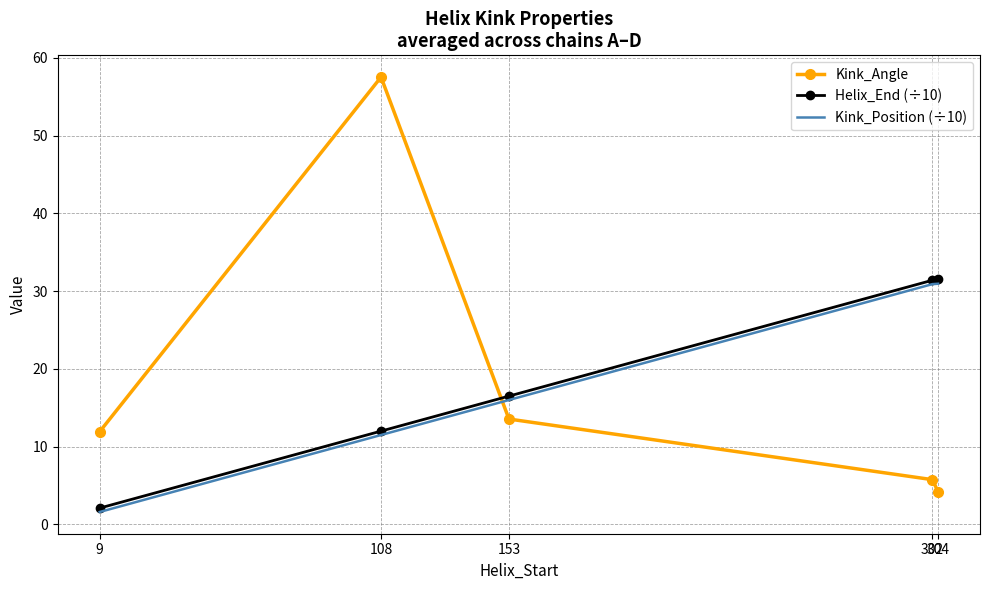

What is the difference between the Kink_Position (÷10) values at 9 and 108?

9.9